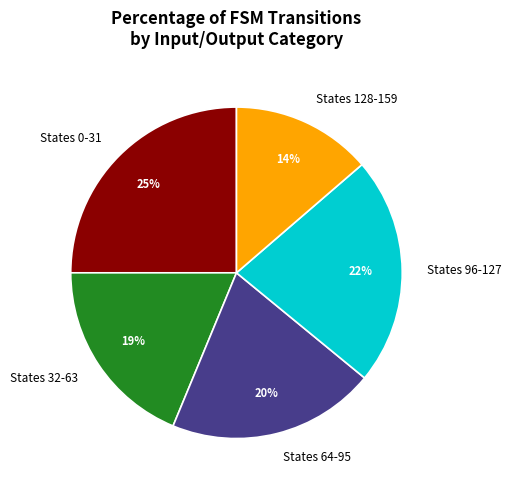

Does any single category account for the majority?

No